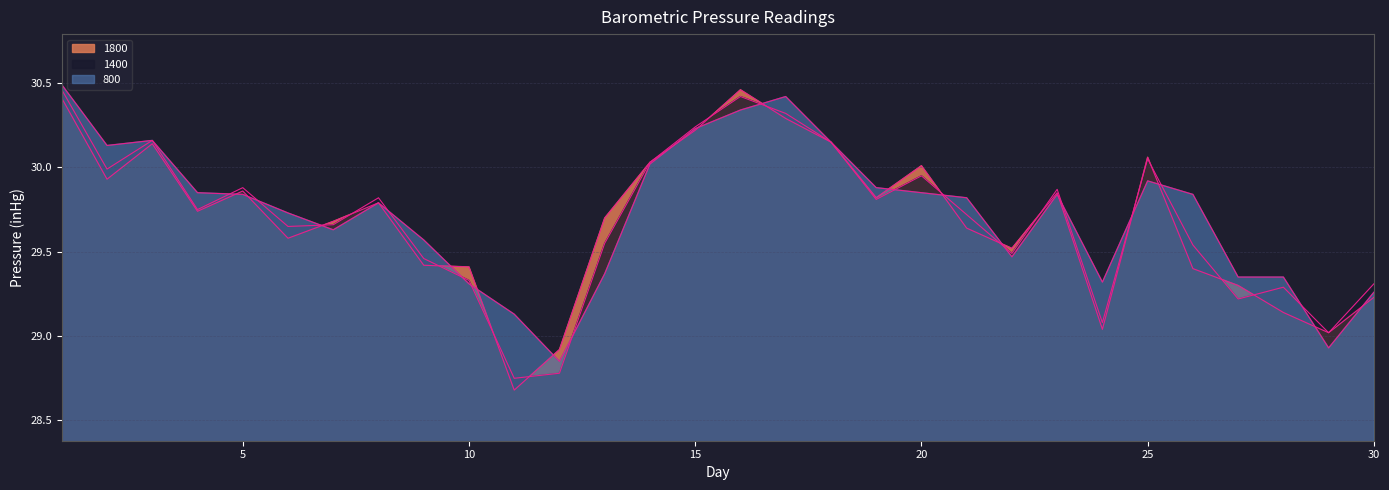

Count the number of categories in the chart.

30